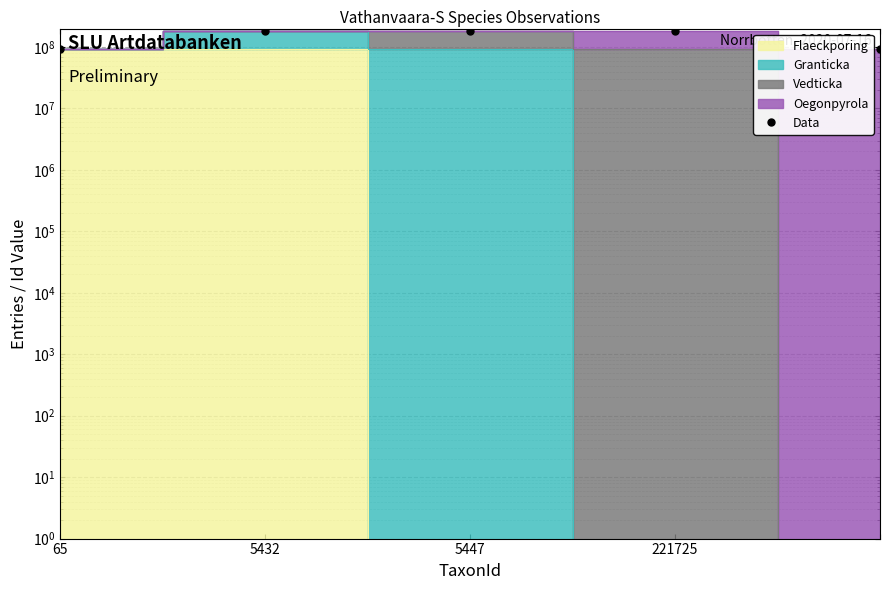

What is the difference between the maximum and minimum values?

91838573